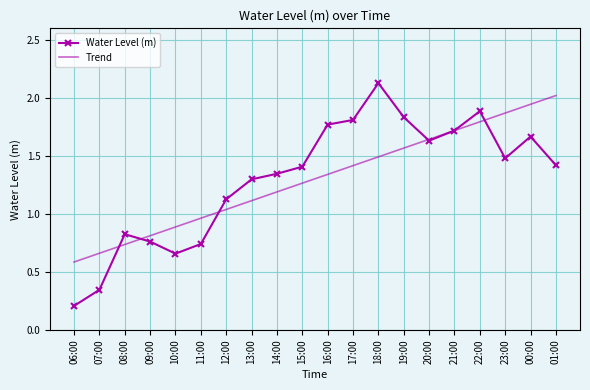

After their last crossing, which series has the higher values: Water Level (m) or Trend?

Trend